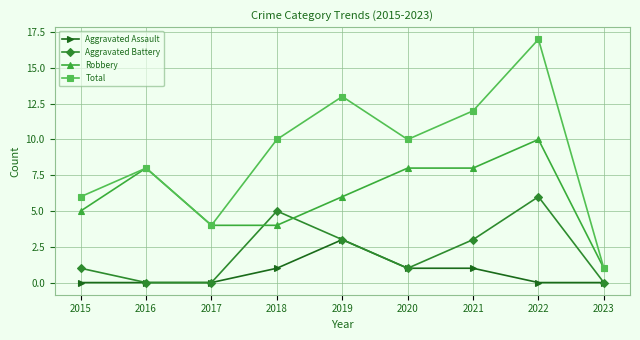

Which series has the widest spread of values?

Total